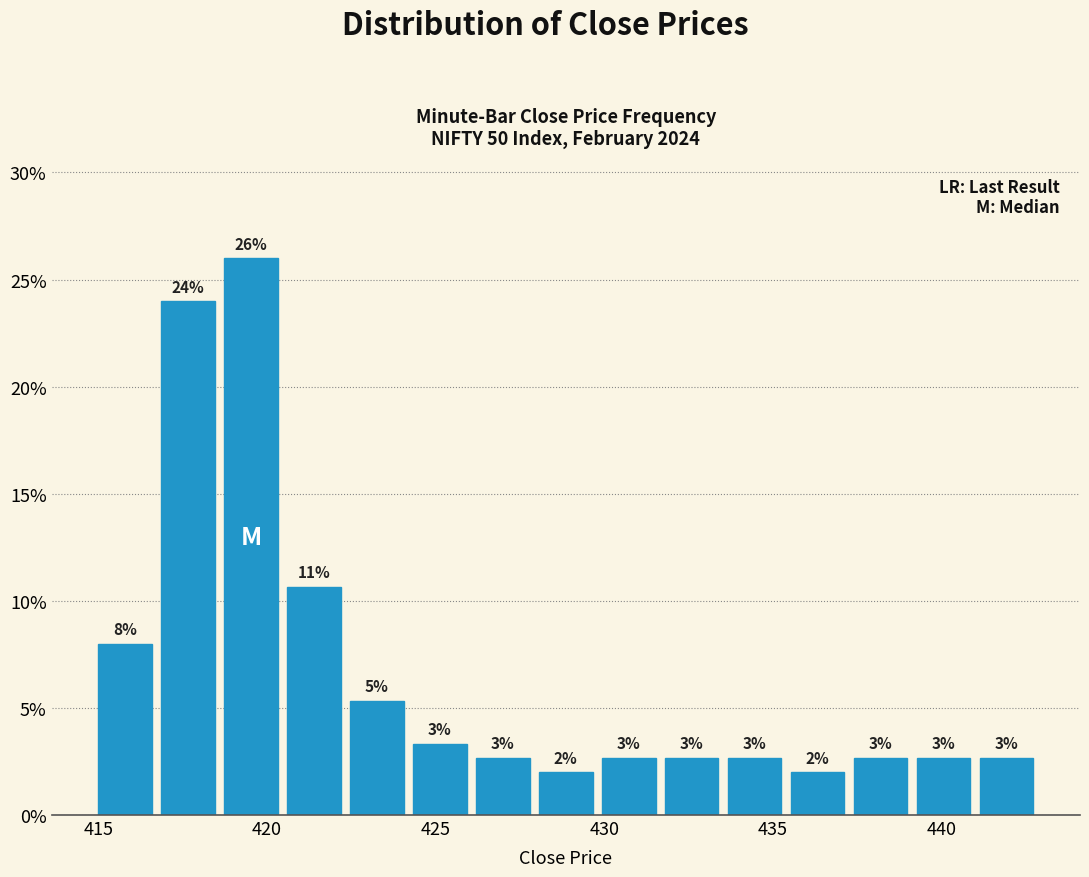

Read against the x-axis, roughly where is the centre of the tallest bar?

419.5